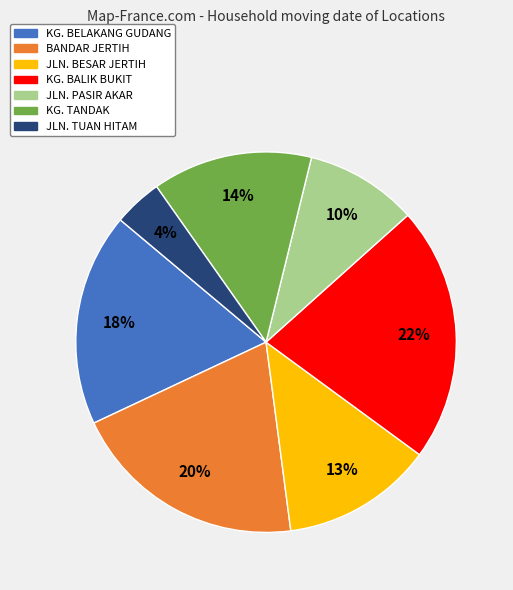

What is the smallest slice in the pie chart?

JLN. TUAN HITAM